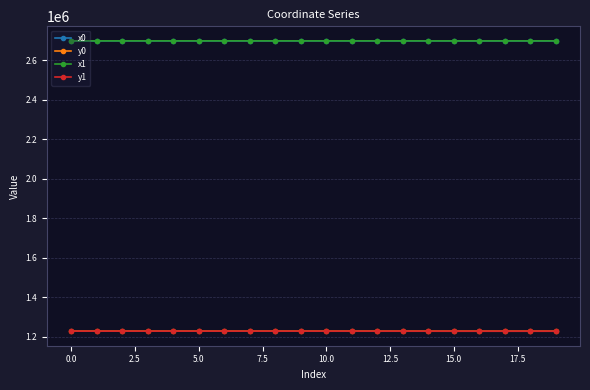

Is this an area chart (filled region under the line)?

No